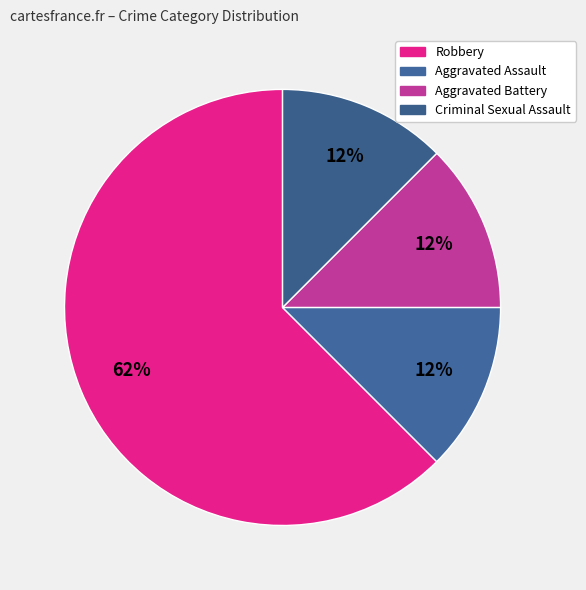

What percentage is the Aggravated Battery slice, to the nearest percent?

12%